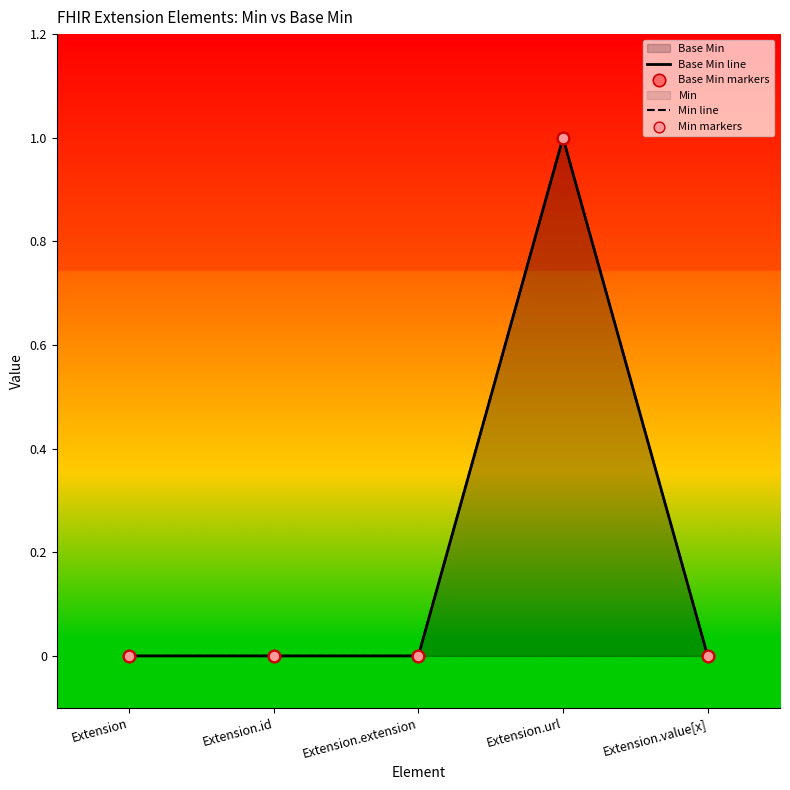

Which series contains the lowest Y value?

Base Min line